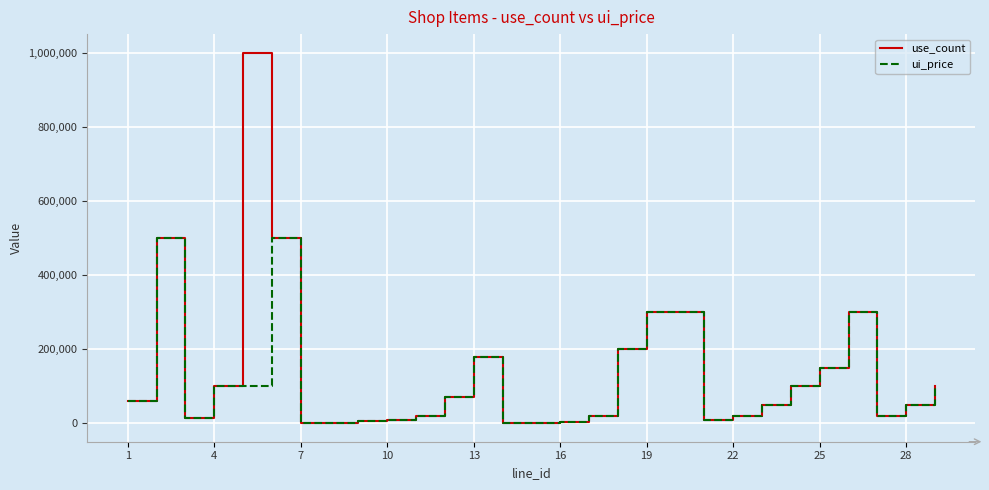

Rank the series by their maximum value, from highest to lowest.

use_count, ui_price